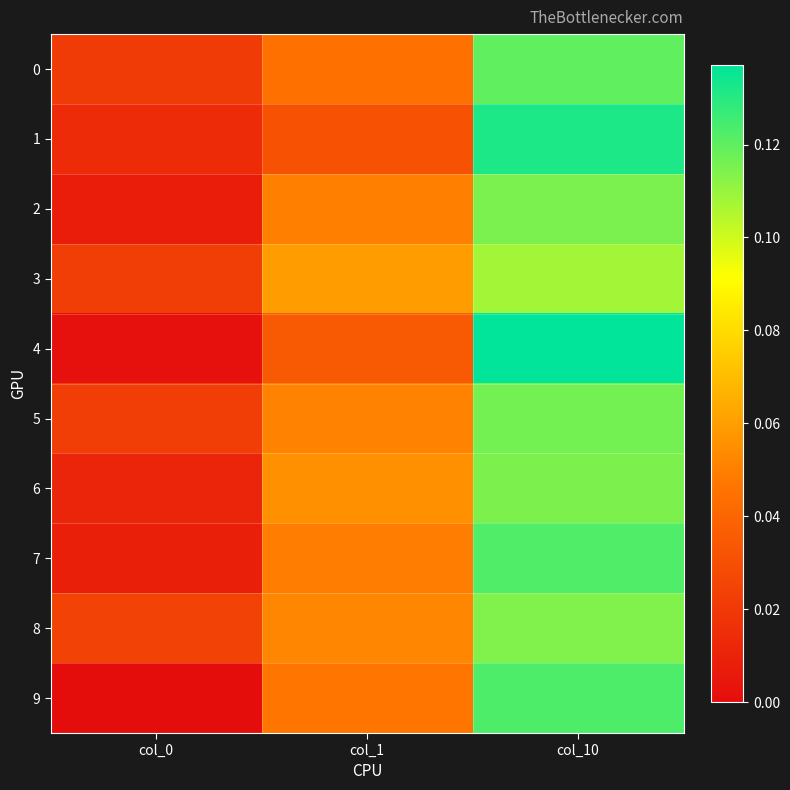

Reading left to right, what are all the values shown in this chart?

0: col_0=0.0	col_1=0.0	col_10=0.1
1: col_0=0.0	col_1=0.0	col_10=0.1
2: col_0=0.0	col_1=0.1	col_10=0.1
3: col_0=0.0	col_1=0.1	col_10=0.1
4: col_0=0.0	col_1=0.0	col_10=0.1
5: col_0=0.0	col_1=0.1	col_10=0.1
6: col_0=0.0	col_1=0.1	col_10=0.1
7: col_0=0.0	col_1=0.0	col_10=0.1
8: col_0=0.0	col_1=0.1	col_10=0.1
9: col_0=0.0	col_1=0.0	col_10=0.1